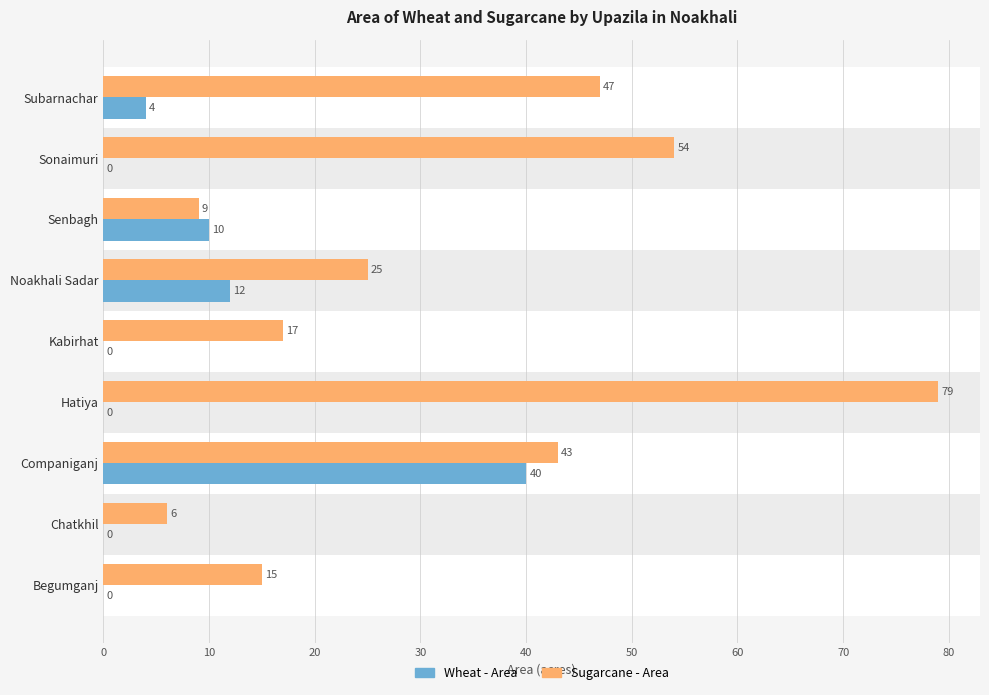

What is the maximum value shown in the chart?

79